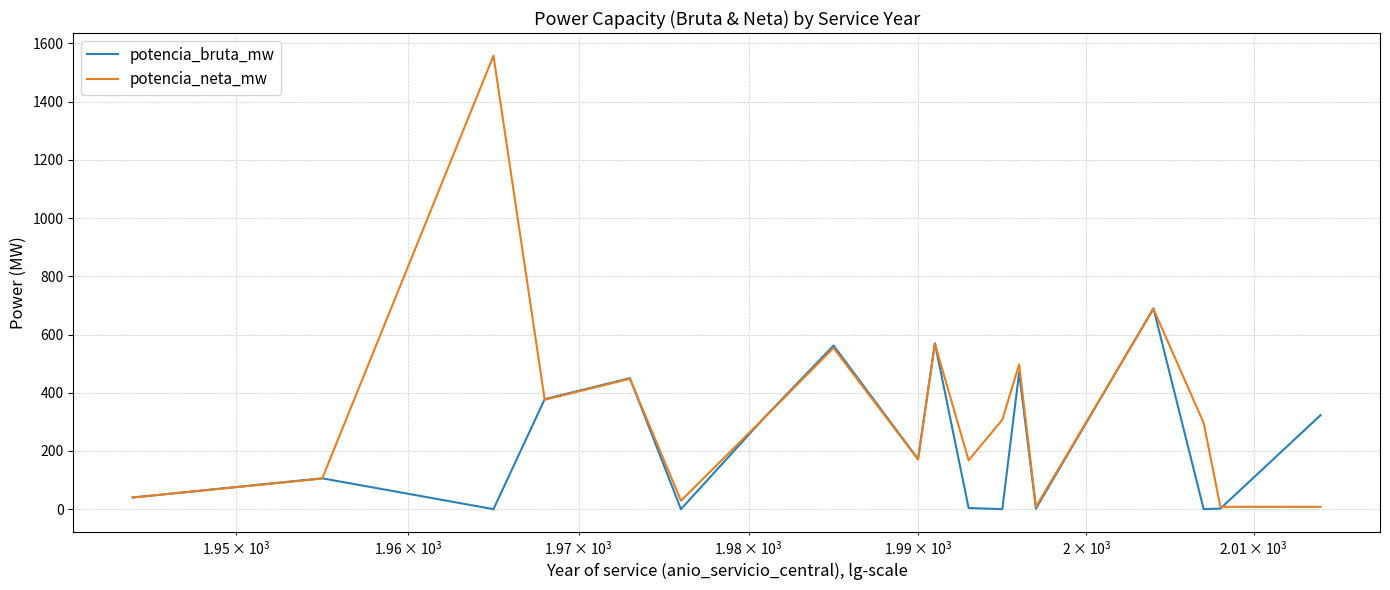

True or false: potencia_neta_mw has more than 2 points higher than both neighbors.

True